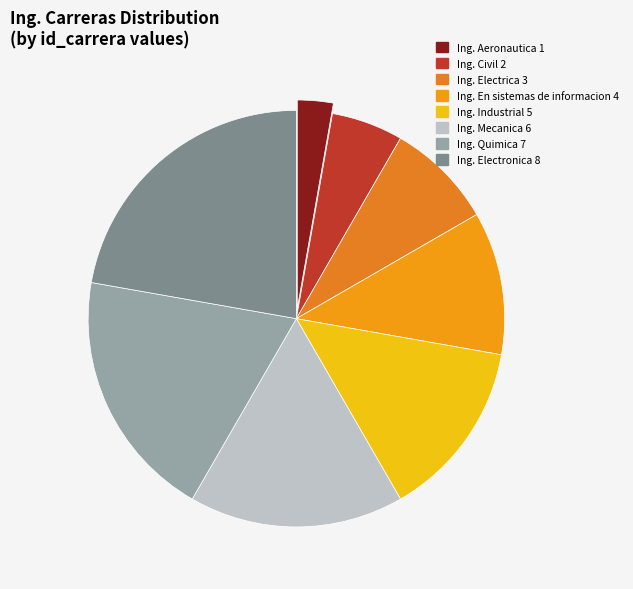

Does any single category account for the majority?

No